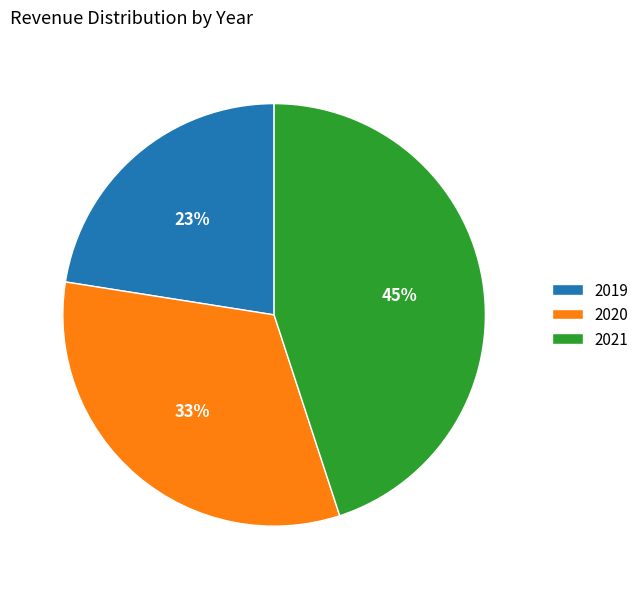

Approximately how many times larger is the value at 2019 compared to 2020?

0.7